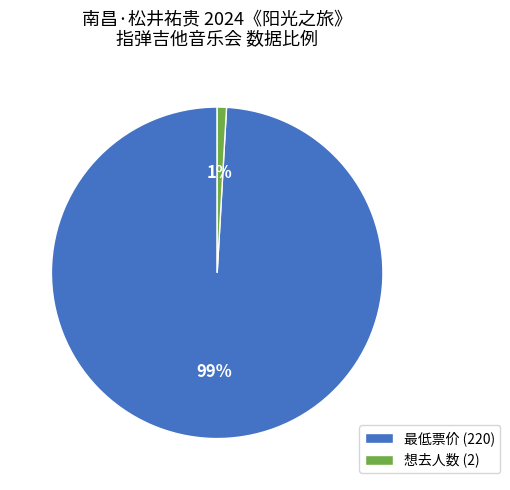

Between 最低票价 (220) and 想去人数 (2), which is larger?

最低票价 (220)